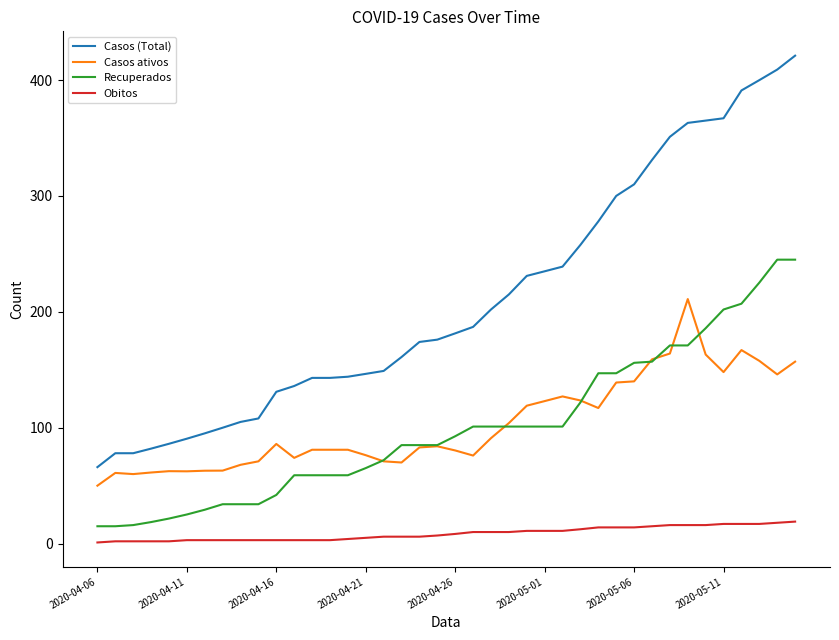

True or false: Obitos and Recuperados cross at least once.

False